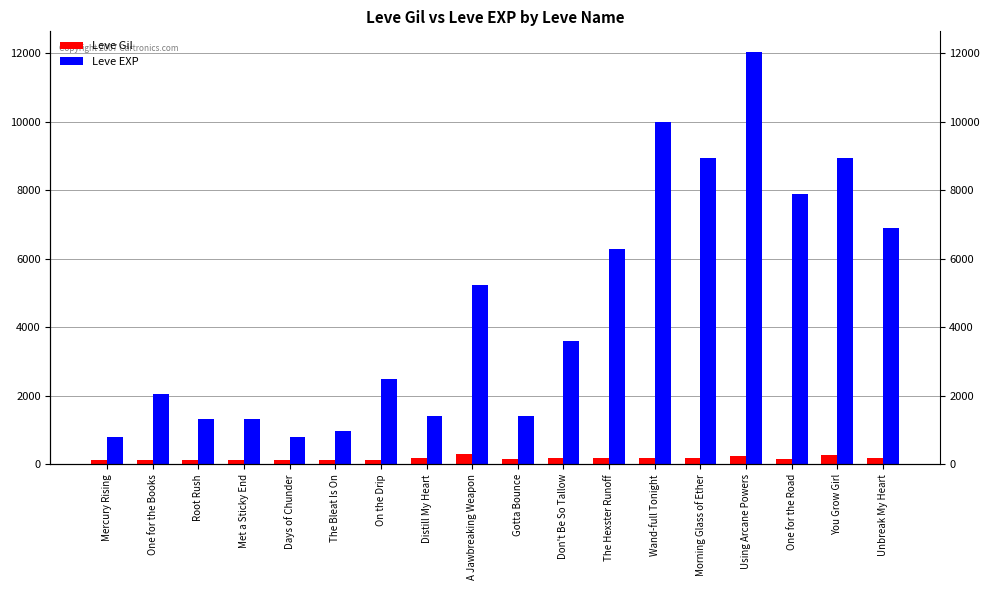

The Leve Gil series shows 115 at Met a Sticky End. True or false?

True